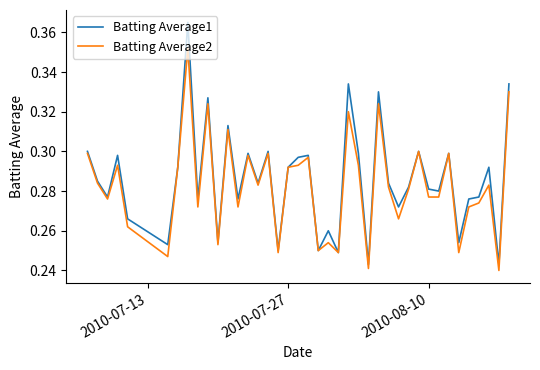

Which series has the largest range (max minus min)?

Batting Average1